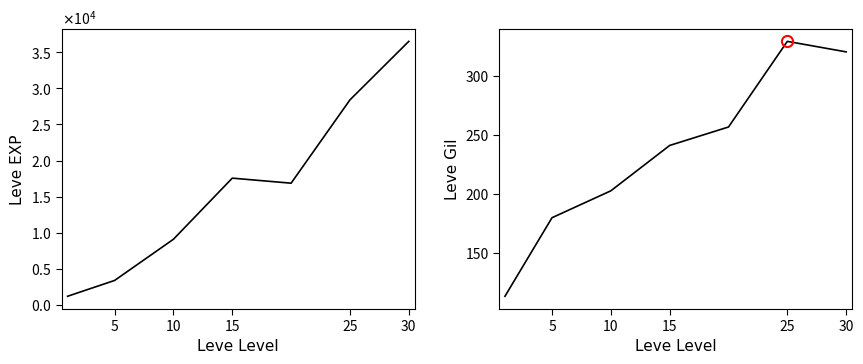

At which category is the sum across all series the highest?

30